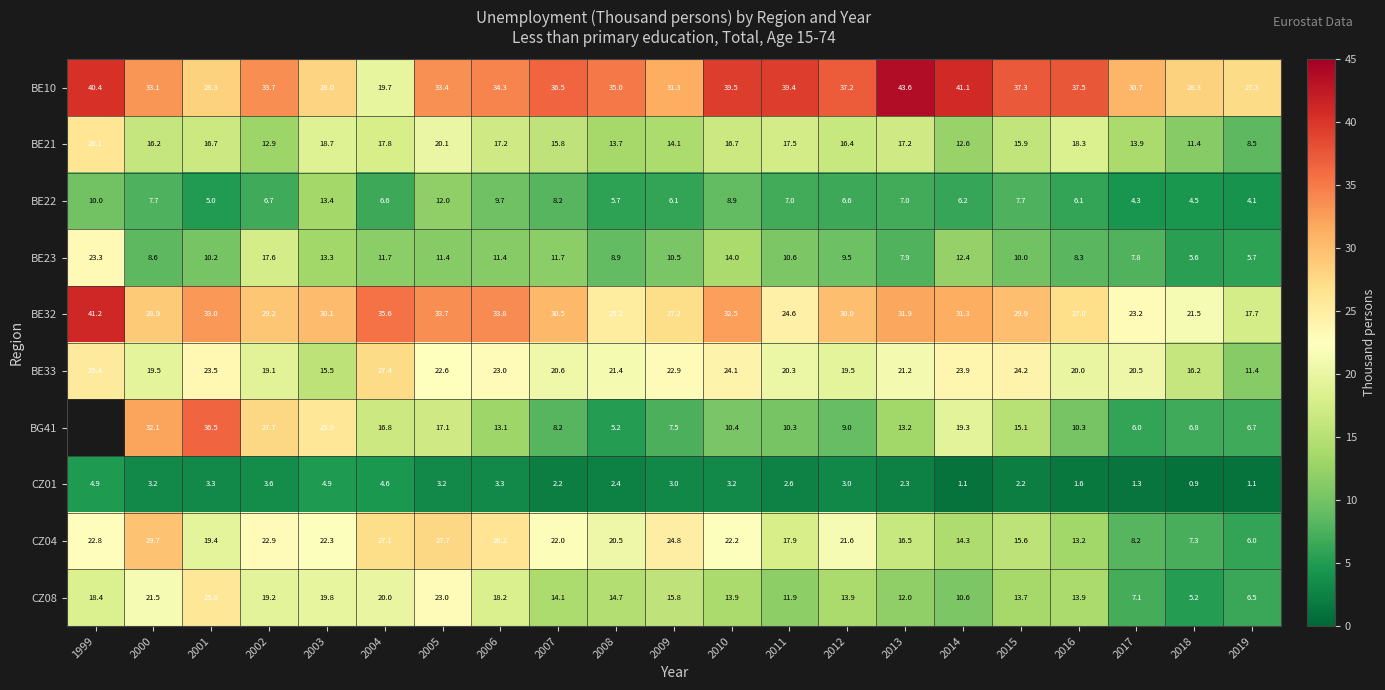

What is the greatest value displayed?

43.6